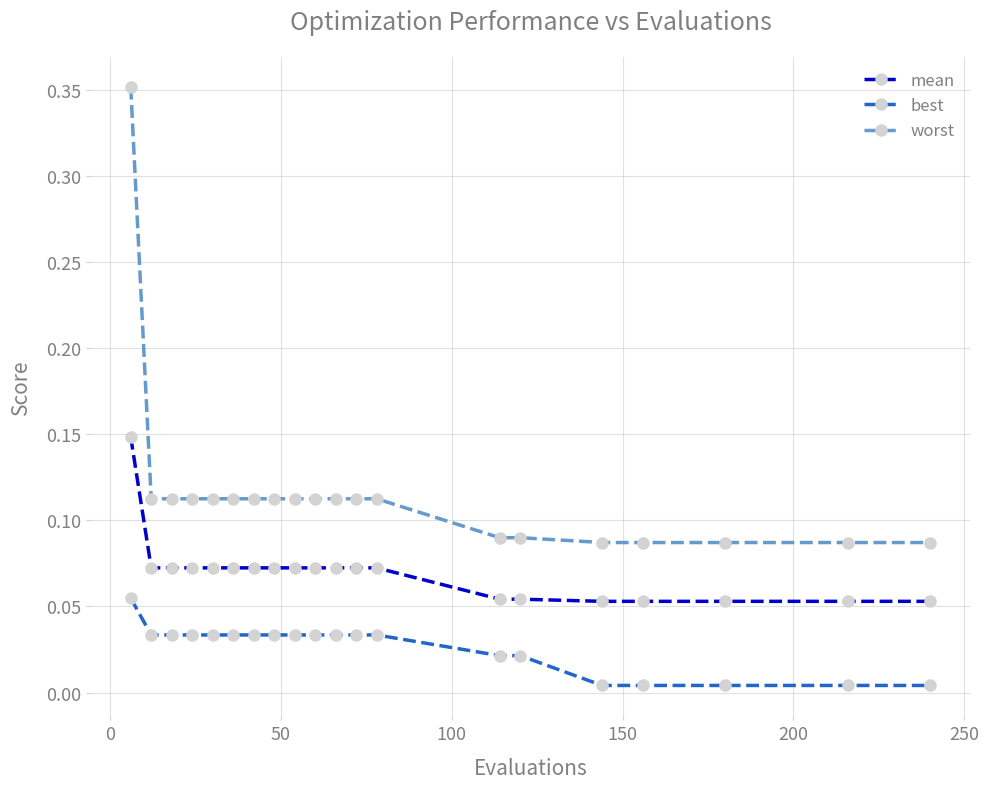

Which series has the widest spread of values?

worst